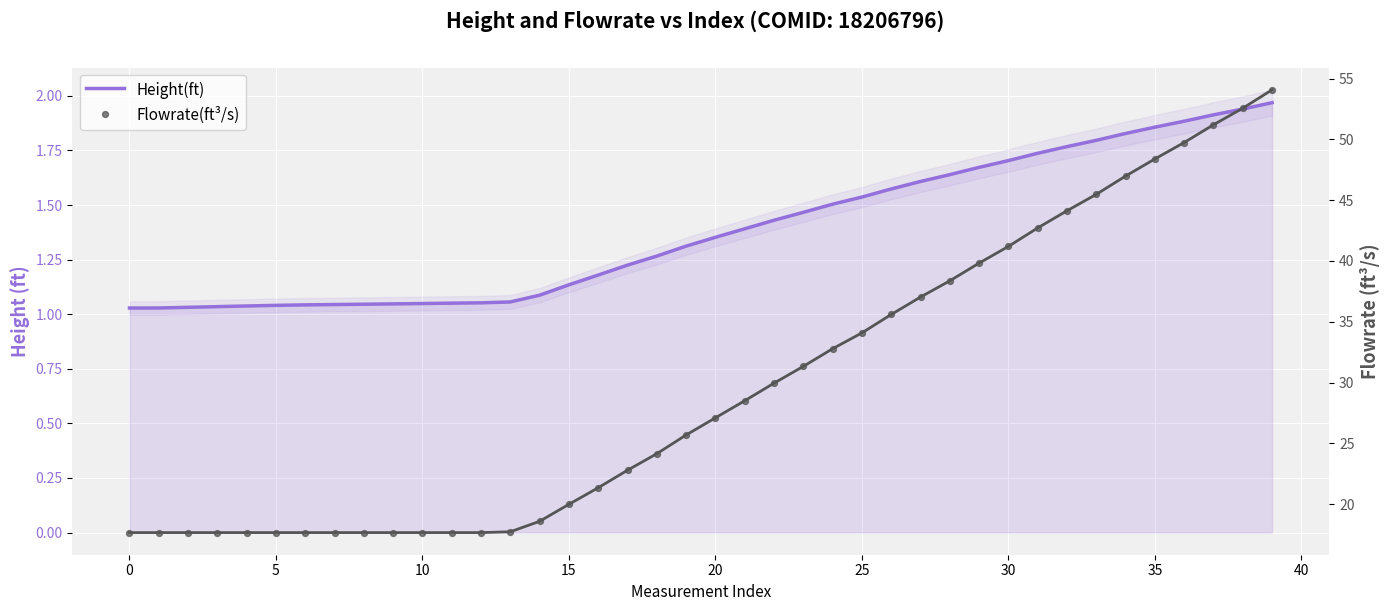

Which series contains the lowest Y value?

Height(ft)